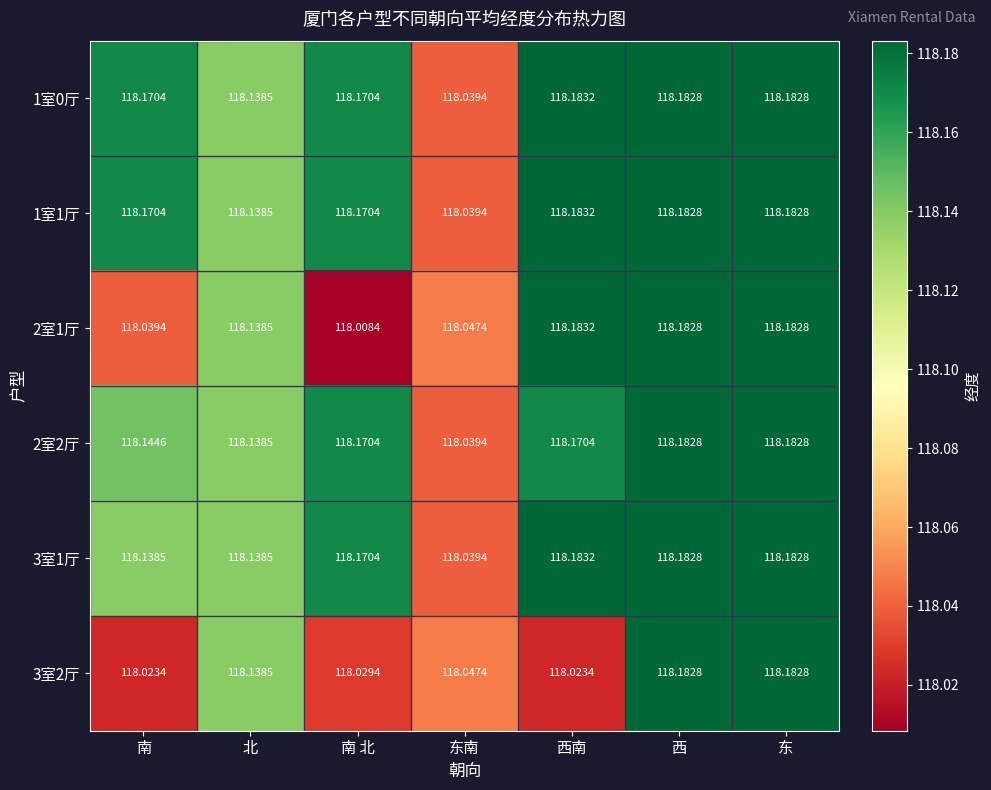

Where is 2室2厅 nearest to the value 118?

东南